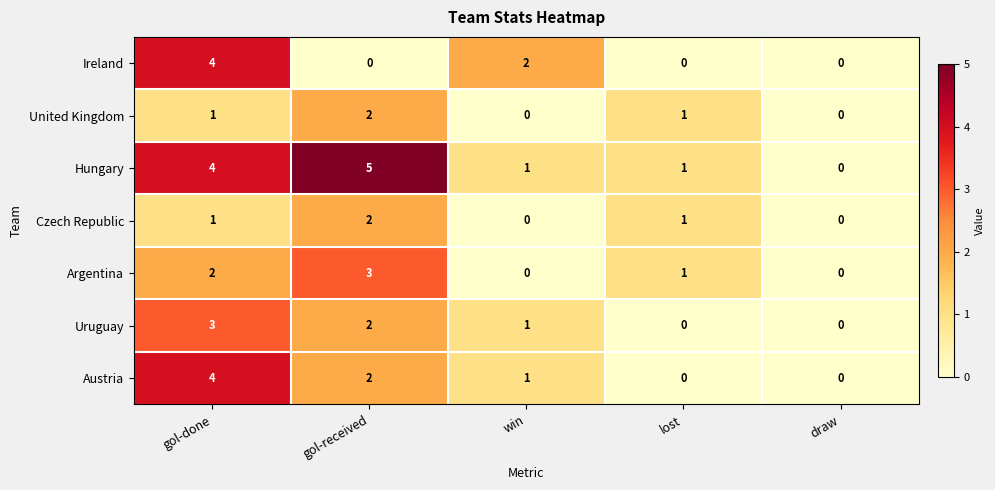

Which series has the widest spread of values?

Hungary